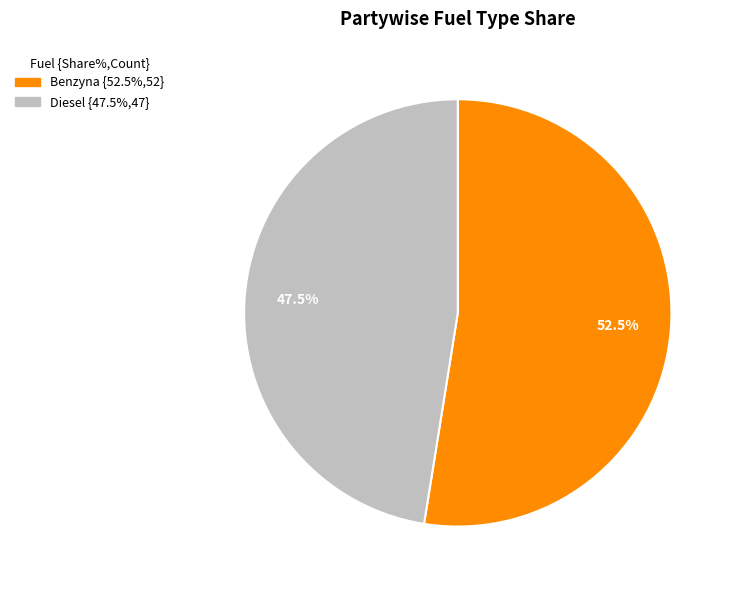

How many segments does this pie chart have?

2